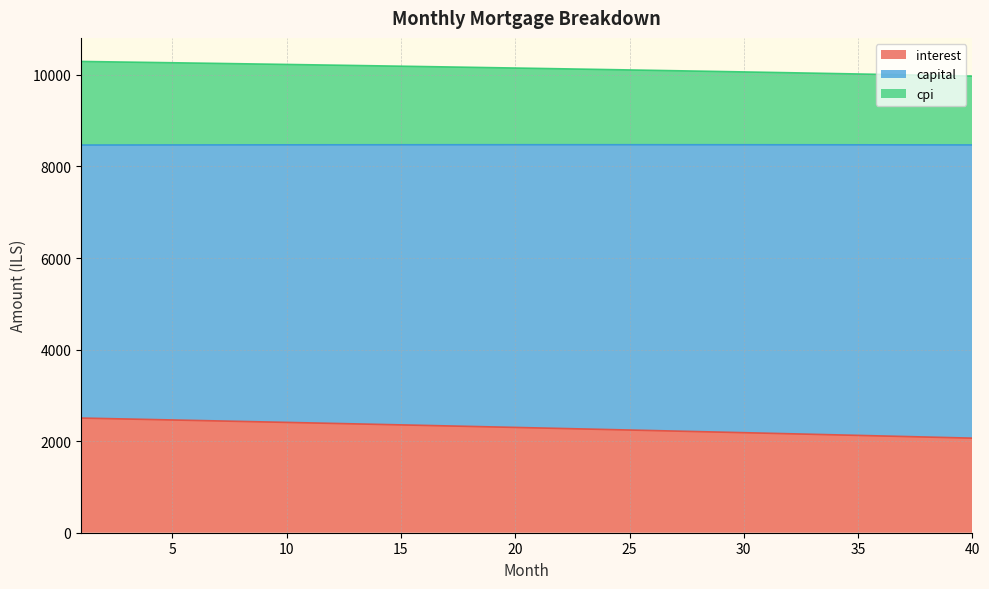

Between 12 and 33, which series saw the biggest shift?

interest